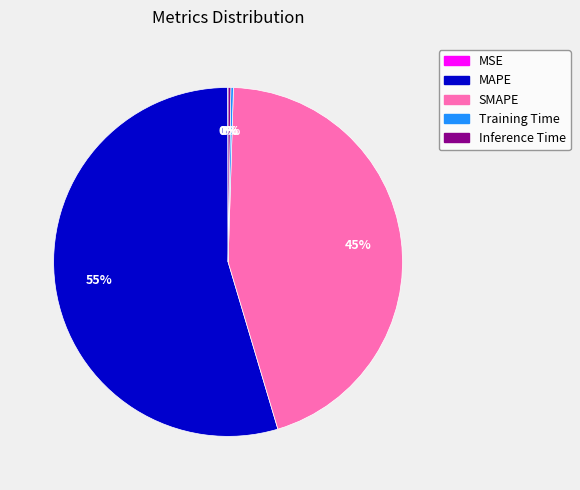

The MAPE slice represents 55% of the pie. True or false?

True